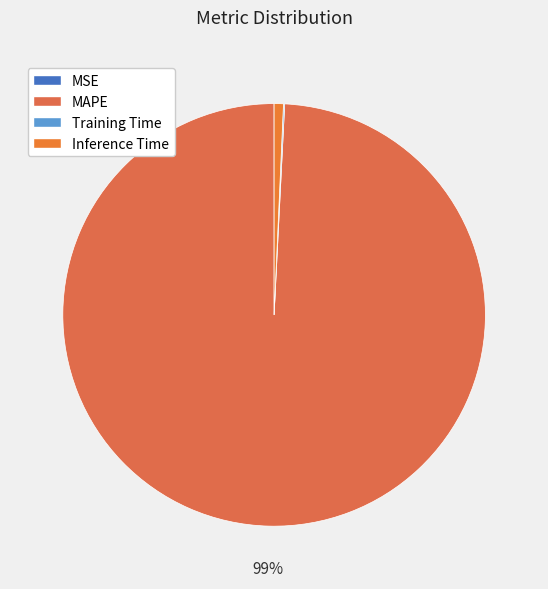

Rank the categories by value from highest to lowest.

MAPE, Inference Time, Training Time, MSE